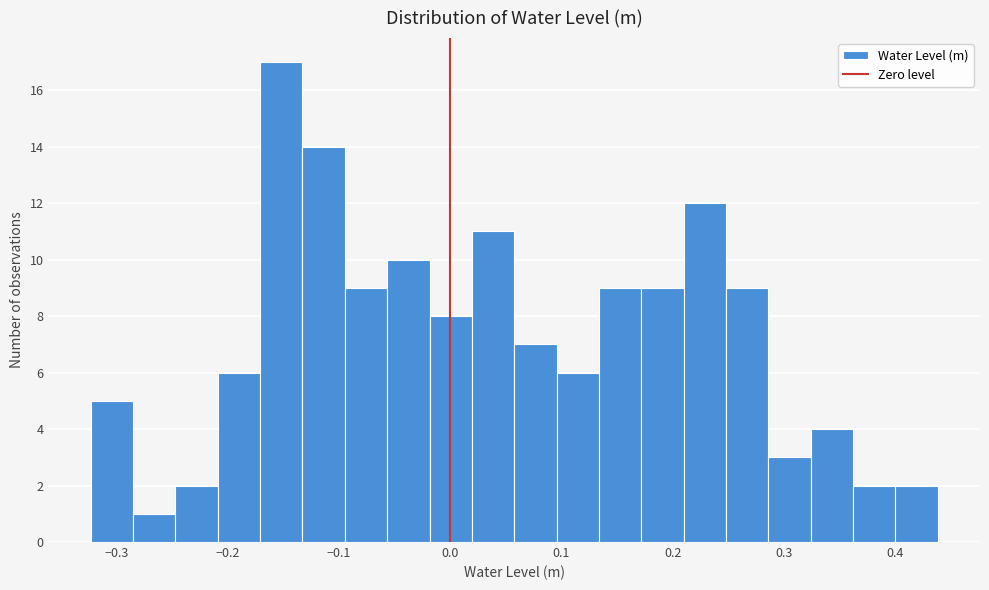

Around what value on the x-axis is the tallest bar? Give the approximate position of its centre, as read against the axis.

-0.15